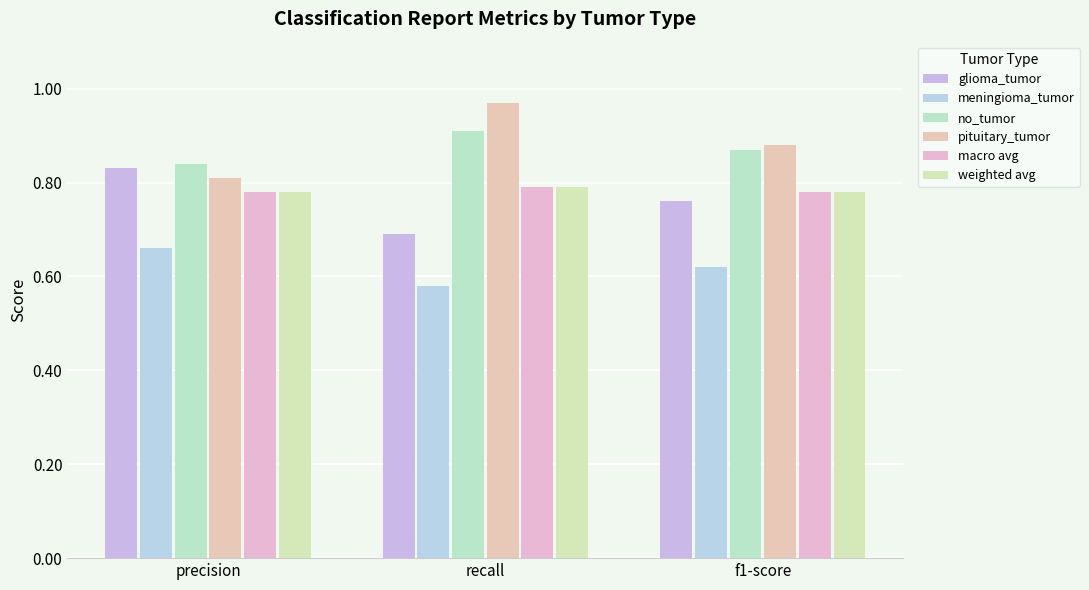

Count the no_tumor values in the range 0 to 1.

3